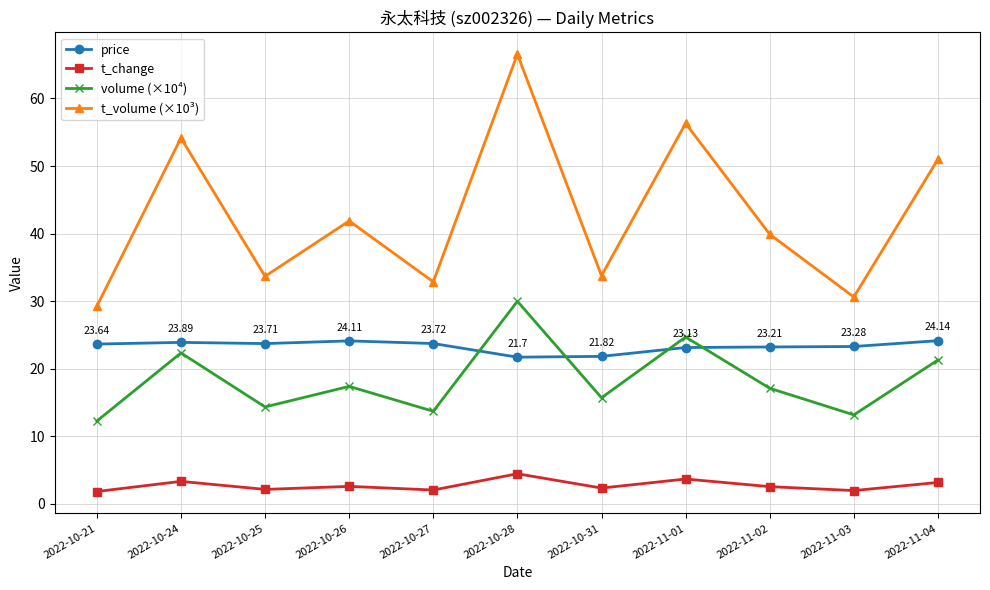

Which series has the largest total across all categories?

t_volume (×10³)